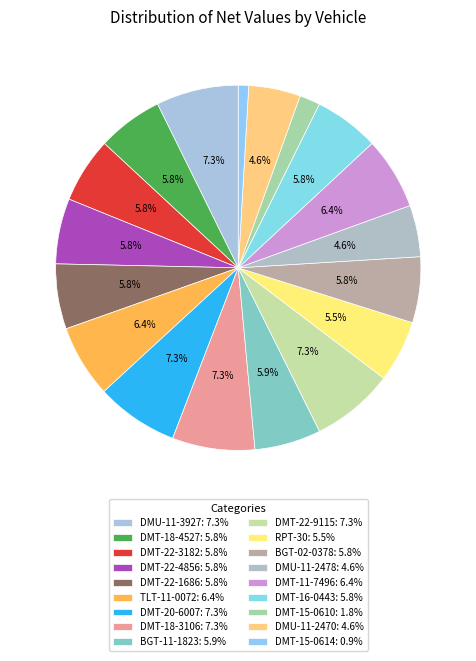

Rank the categories by value from highest to lowest.

DMT-22-9115, DMT-20-6007, DMT-18-3106, DMU-11-3927, TLT-11-0072, DMT-11-7496, BGT-11-1823, BGT-02-0378, DMT-18-4527, DMT-22-4856, DMT-22-3182, DMT-22-1686, DMT-16-0443, RPT-30, DMU-11-2470, DMU-11-2478, DMT-15-0610, DMT-15-0614